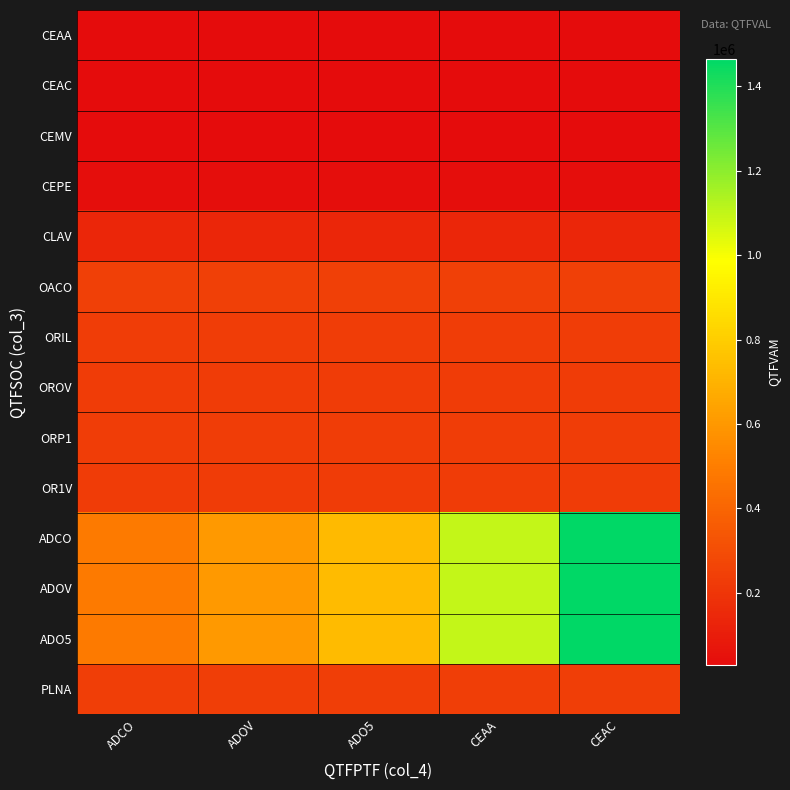

Reading left to right, extract all data points from this chart.

CEAA: ADCO=28600	ADOV=28600	ADO5=28600	CEAA=28600	CEAC=28600
CEAC: ADCO=31400	ADOV=31400	ADO5=31400	CEAA=31400	CEAC=31400
CEMV: ADCO=31000	ADOV=31000	ADO5=31000	CEAA=31000	CEAC=31000
CEPE: ADCO=35700	ADOV=35700	ADO5=35700	CEAA=35700	CEAC=35700
CLAV: ADCO=137800	ADOV=137800	ADO5=137800	CEAA=137800	CEAC=137800
OACO: ADCO=244200	ADOV=244200	ADO5=244200	CEAA=244200	CEAC=244200
ORIL: ADCO=235600	ADOV=235600	ADO5=235600	CEAA=235600	CEAC=235600
OROV: ADCO=226800	ADOV=226800	ADO5=226800	CEAA=226800	CEAC=226800
ORP1: ADCO=235600	ADOV=235600	ADO5=235600	CEAA=235600	CEAC=235600
OR1V: ADCO=226600	ADOV=226600	ADO5=226600	CEAA=226600	CEAC=226600
ADCO: ADCO=483800	ADOV=604400	ADO5=729500	CEAA=1096300	CEAC=1463000
ADOV: ADCO=484300	ADOV=605000	ADO5=730100	CEAA=1097300	CEAC=1464500
ADO5: ADCO=484300	ADOV=605000	ADO5=730100	CEAA=1097300	CEAC=1464500
PLNA: ADCO=240600	ADOV=240600	ADO5=240600	CEAA=240600	CEAC=240600